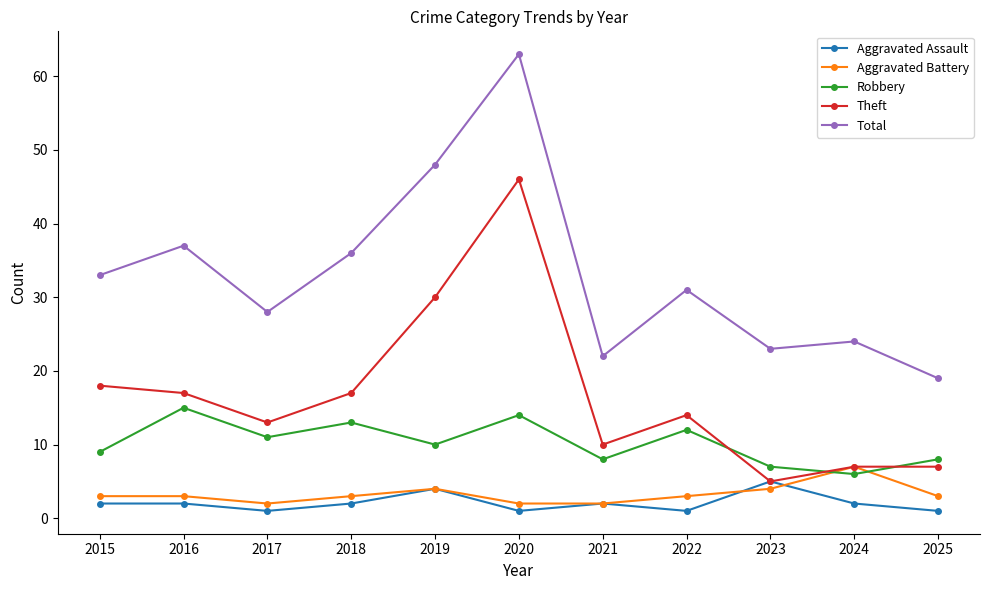

What are all the series names shown in the legend?

Aggravated Assault, Aggravated Battery, Robbery, Theft, Total